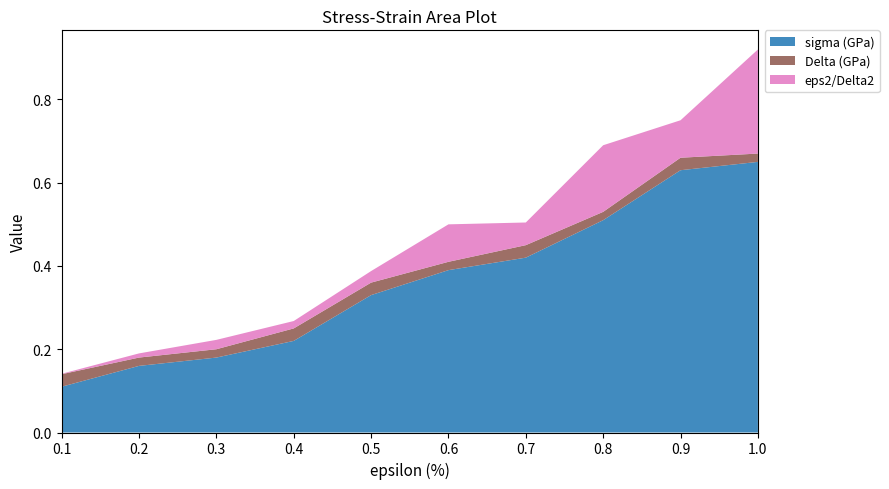

Reading left to right, transcribe all the data shown in this chart.

sigma (GPa): 0.1	0.2	0.2	0.2	0.3	0.4	0.4	0.5	0.6	0.7
Delta (GPa): 0.0	0.0	0.0	0.0	0.0	0.0	0.0	0.0	0.0	0.0
eps2/Delta2: 0.0	0.0	0.0	0.0	0.0	0.1	0.1	0.2	0.1	0.2